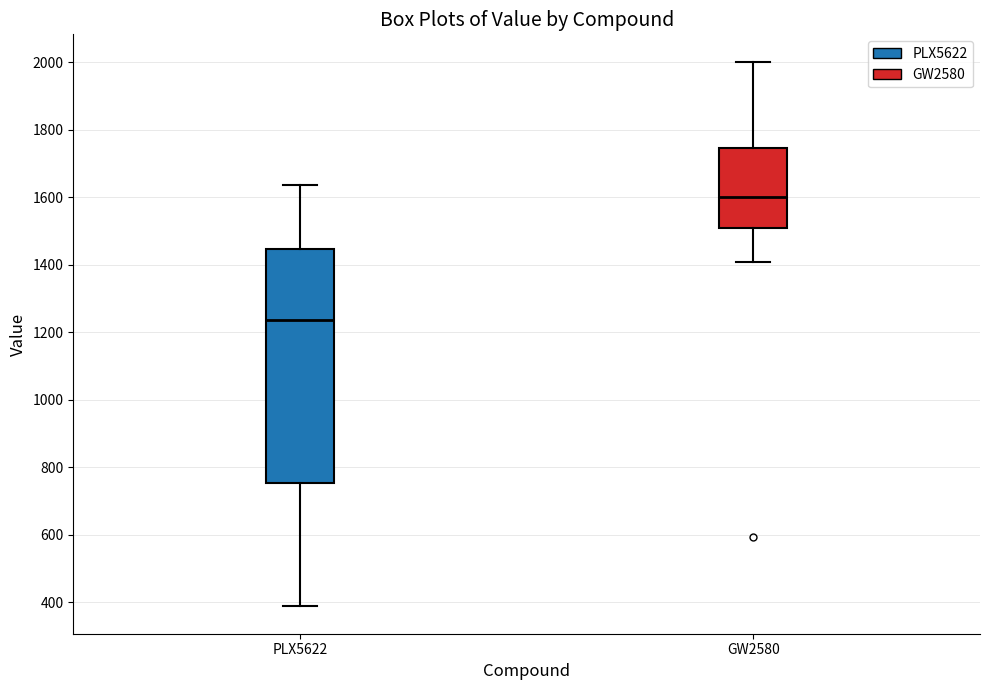

Where does the lower whisker of the box for GW2580 end on the y-axis? The values are not printed on the chart, so give them approximately, as read against the axis.

1400